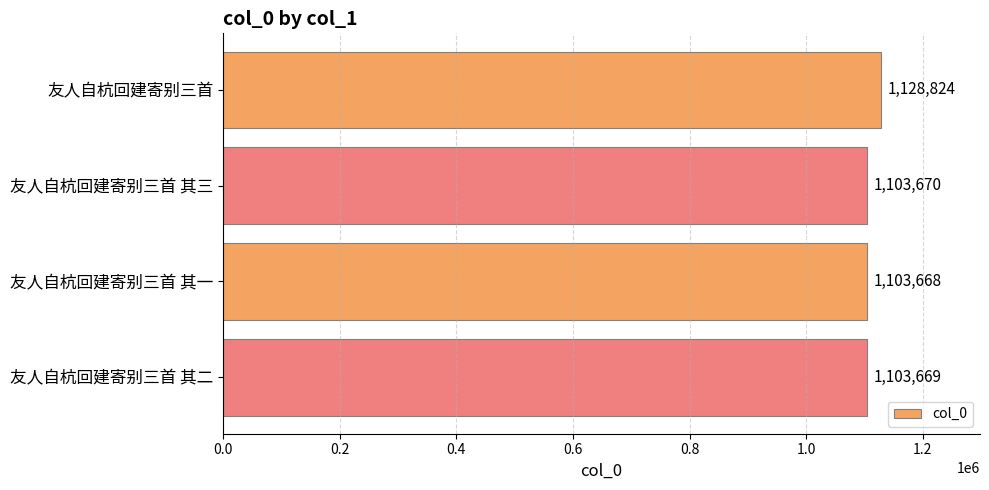

What is the maximum value shown in the chart?

1128824